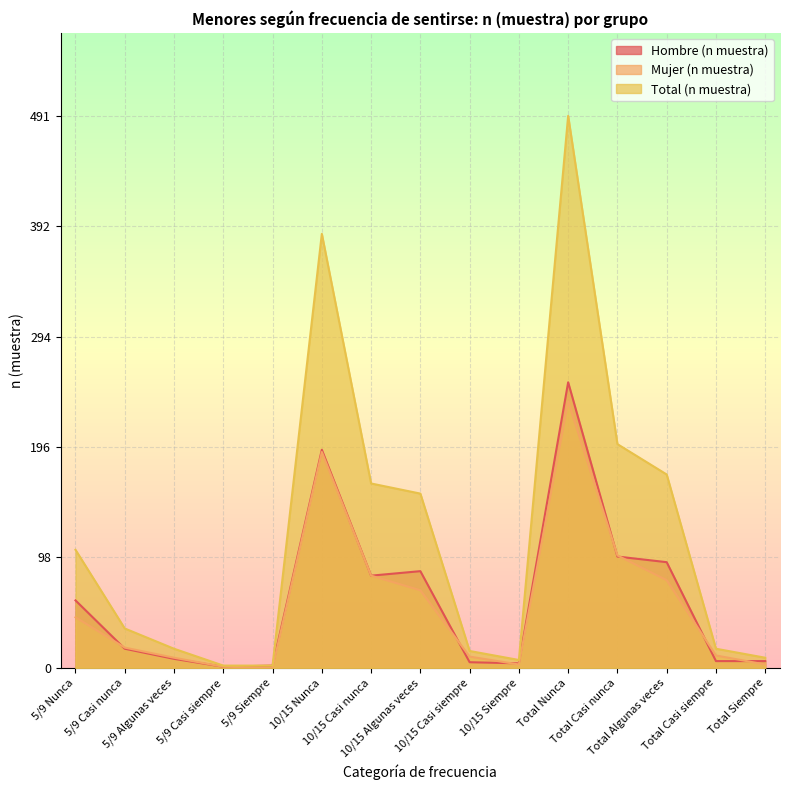

What is the total value across all series at 5/9 Nunca?

210